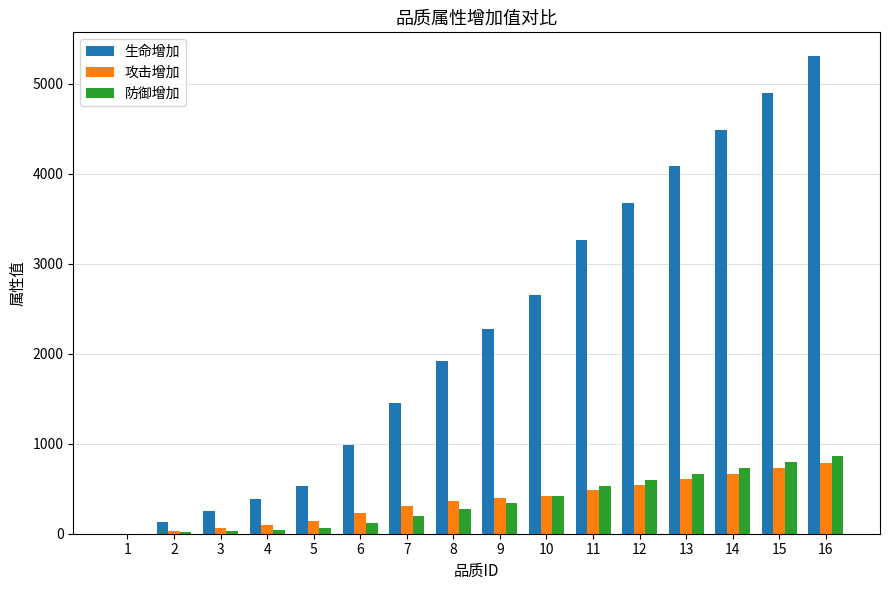

At which category is the sum across all series the highest?

16